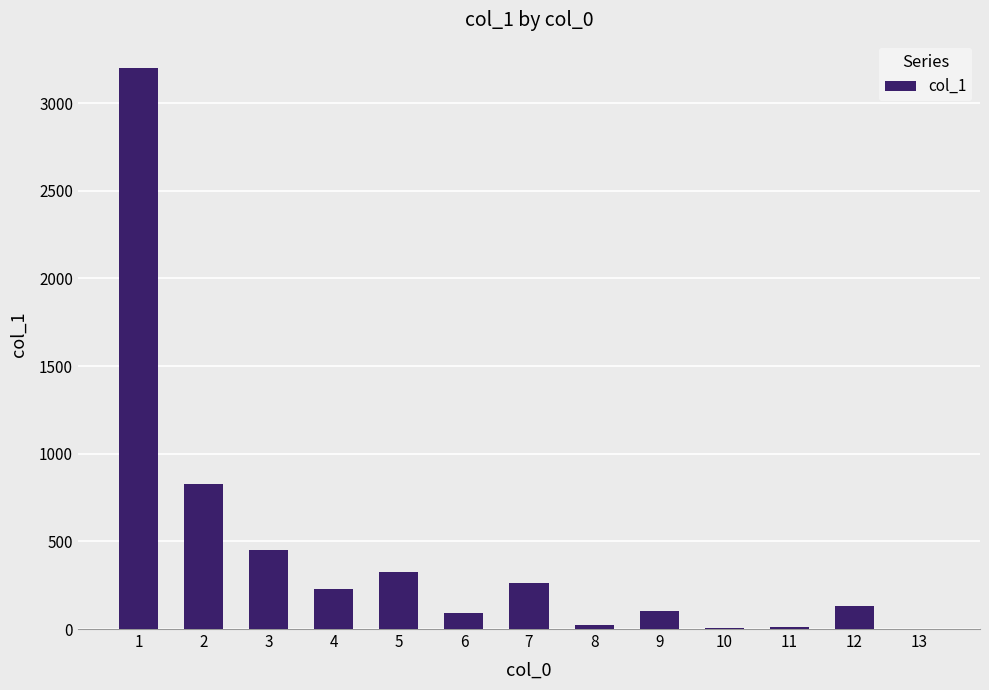

What is the greatest value displayed?

3201